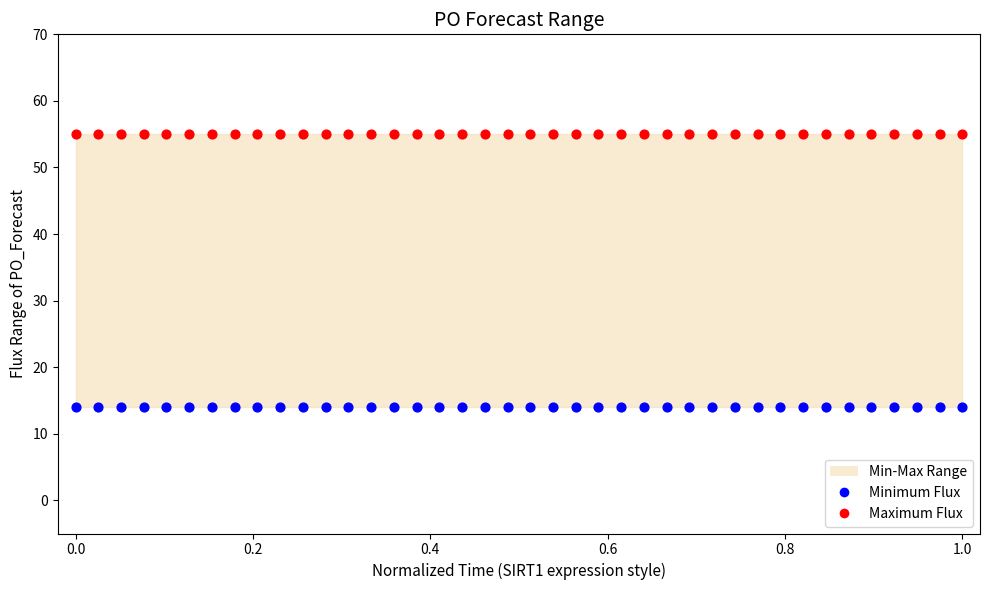

Which series reaches the maximum Y coordinate?

Maximum Flux